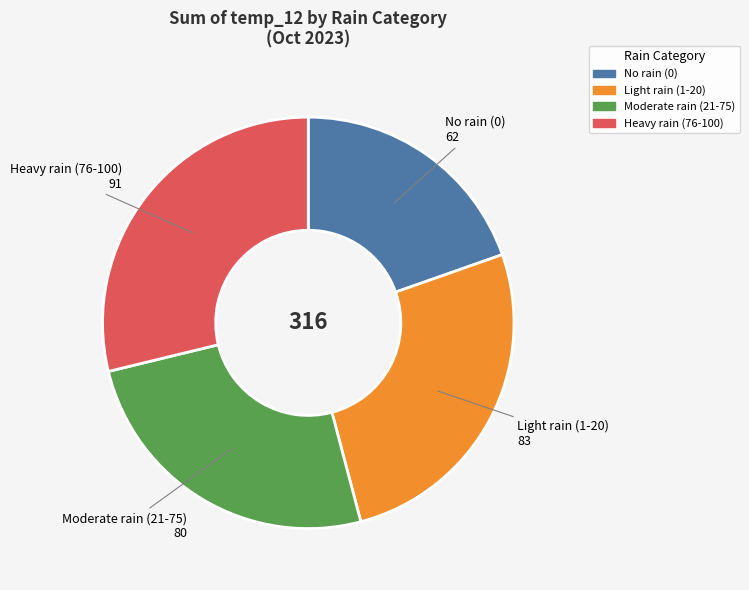

Is there any slice that represents more than half of the pie?

No